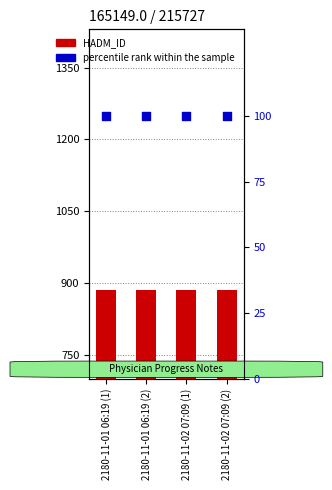

At how many categories does at least one series exceed 415?

4